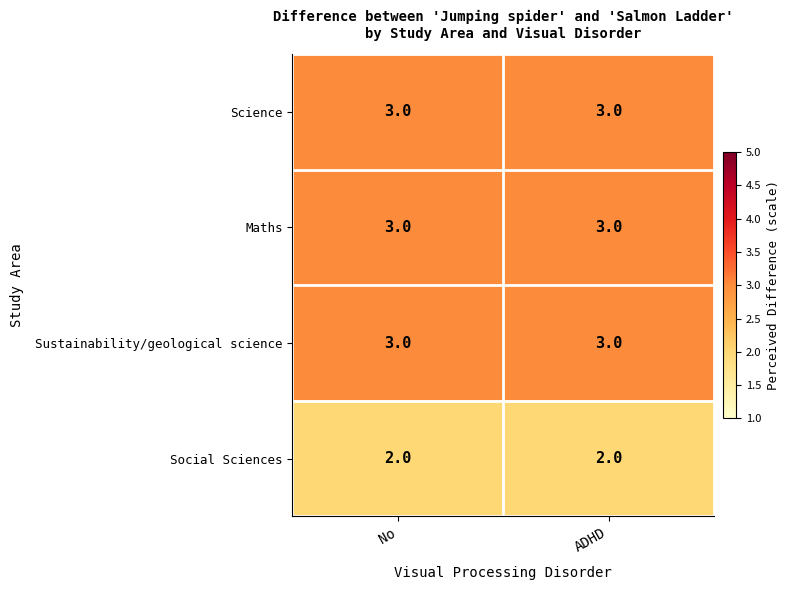

Reading left to right, what are all the values shown in this chart?

Science: No=3	ADHD=3
Maths: No=3	ADHD=3
Sustainability/geological science: No=3	ADHD=3
Social Sciences: No=2	ADHD=2